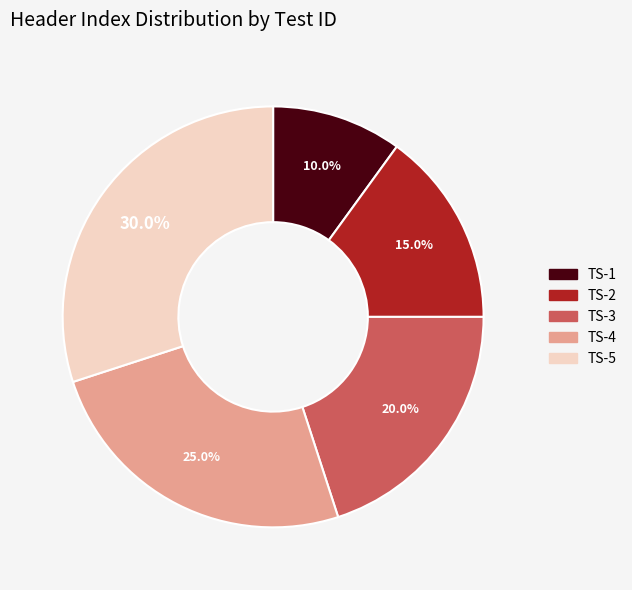

How many slices are in this pie chart?

5